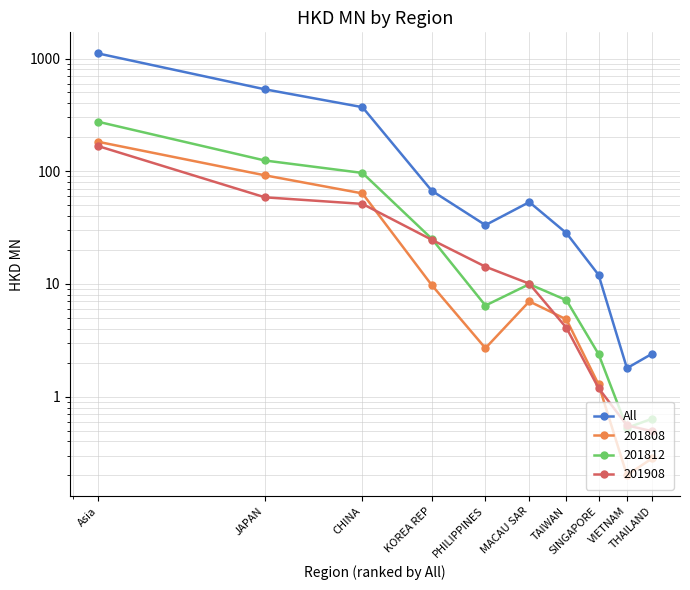

What is the change in value from CHINA to KOREA REP?

-303.1